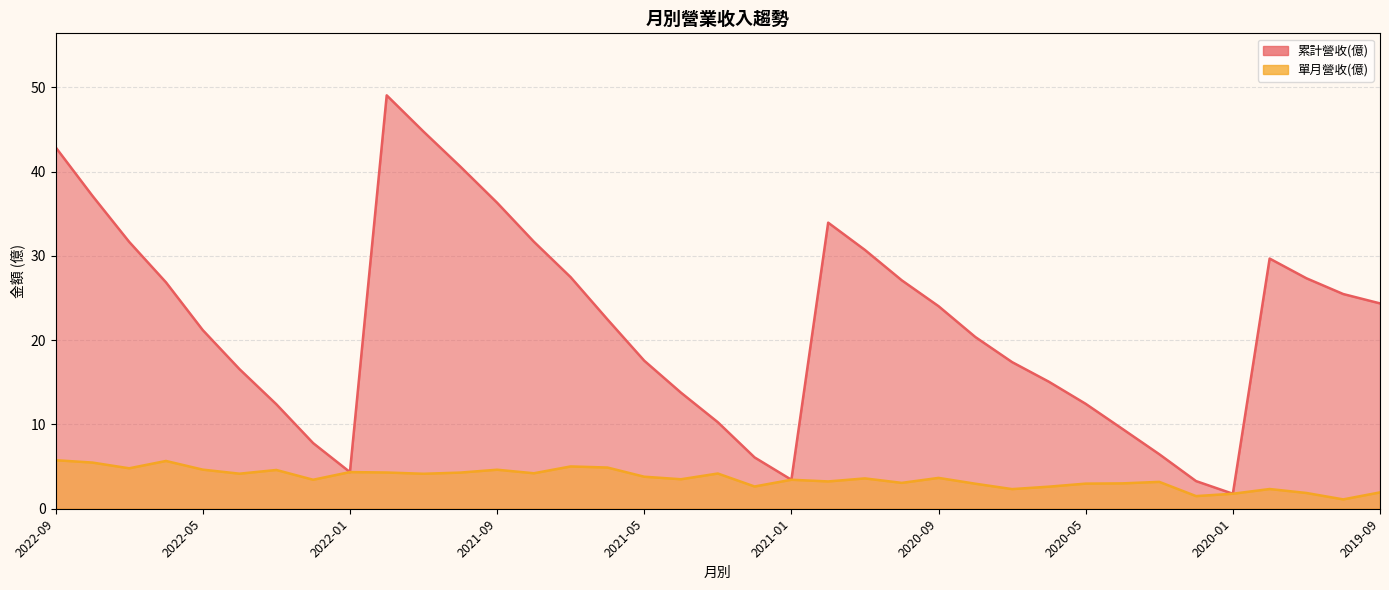

Which has a higher value, 2022-05 or 2021-03?

2022-05